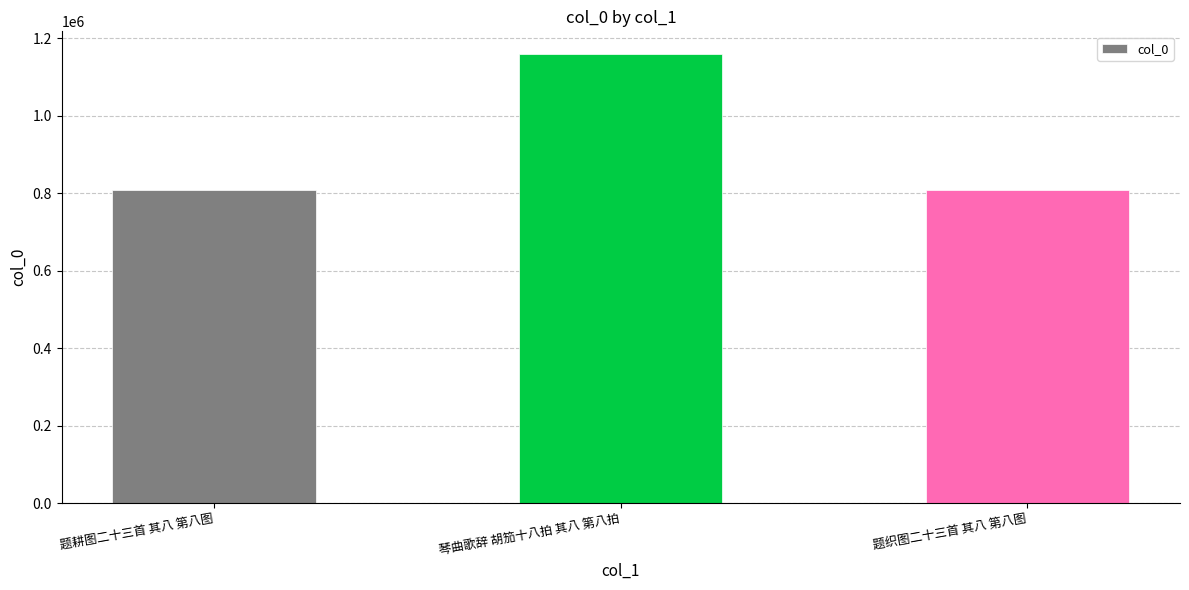

What is the minimum value shown in the chart?

809039